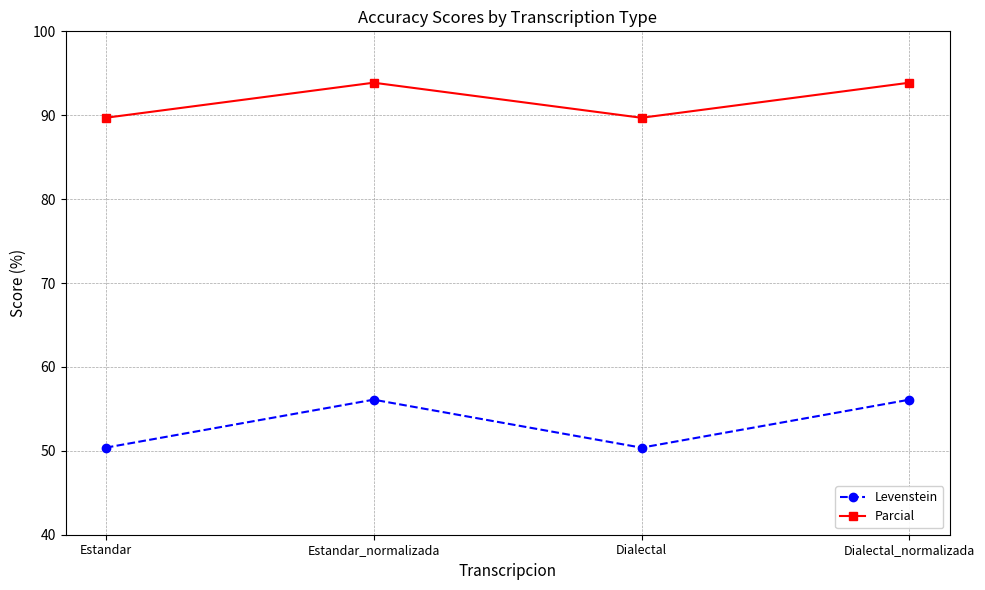

At Dialectal_normalizada, list the series in order from smallest to largest.

Levenstein, Parcial